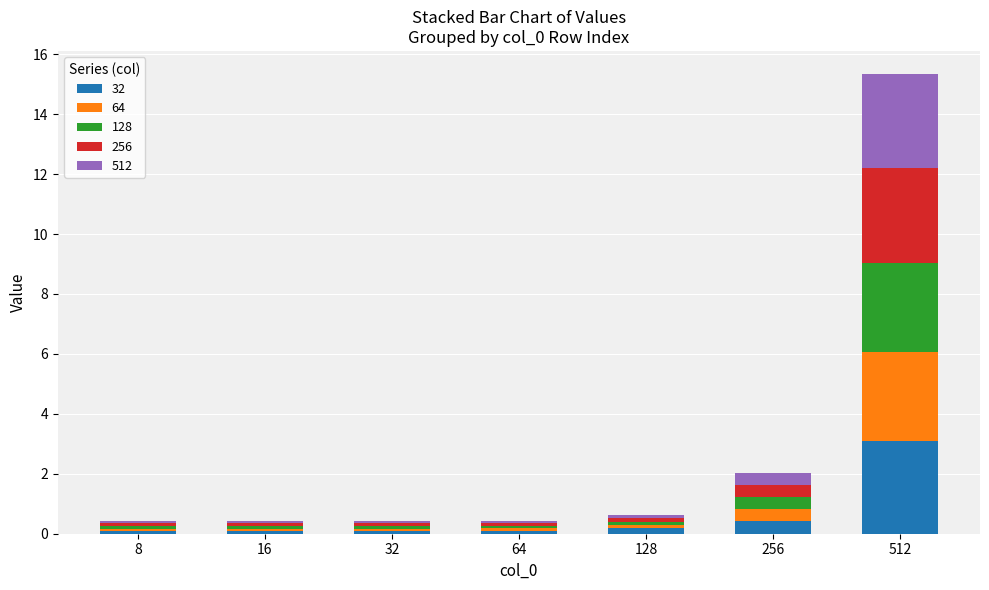

At which category is the sum across all series the highest?

512